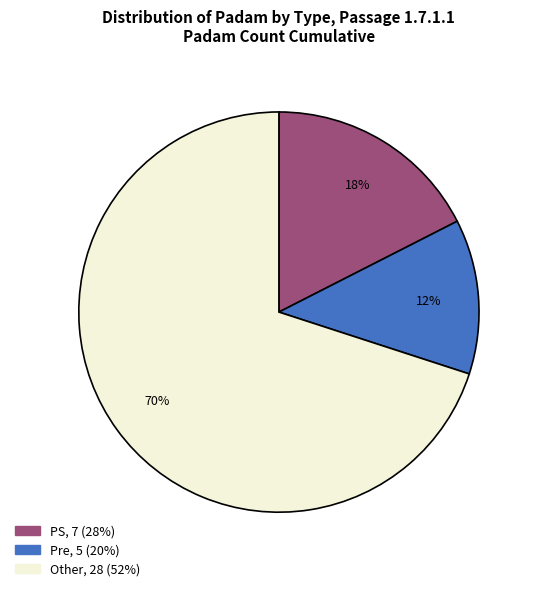

Count the number of slices in the pie.

3